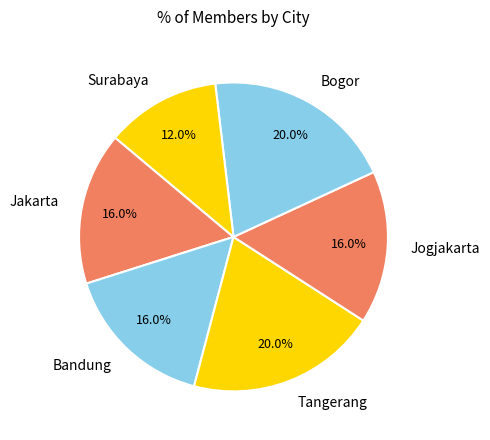

Combined, do Bandung and Jakarta account for over 50%?

No